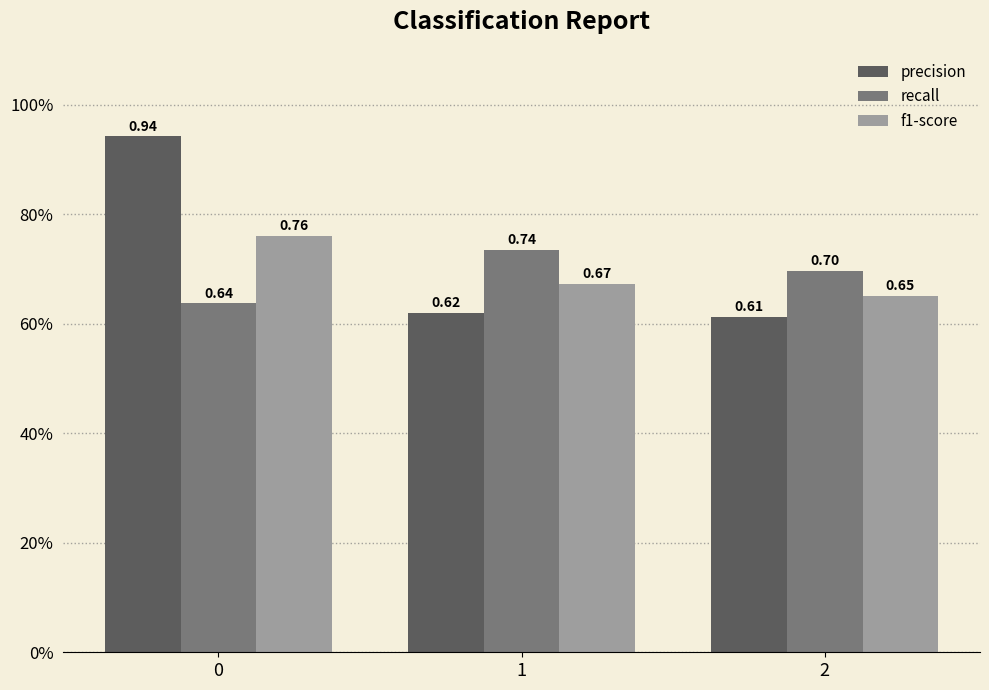

Which series has the largest total across all categories?

precision